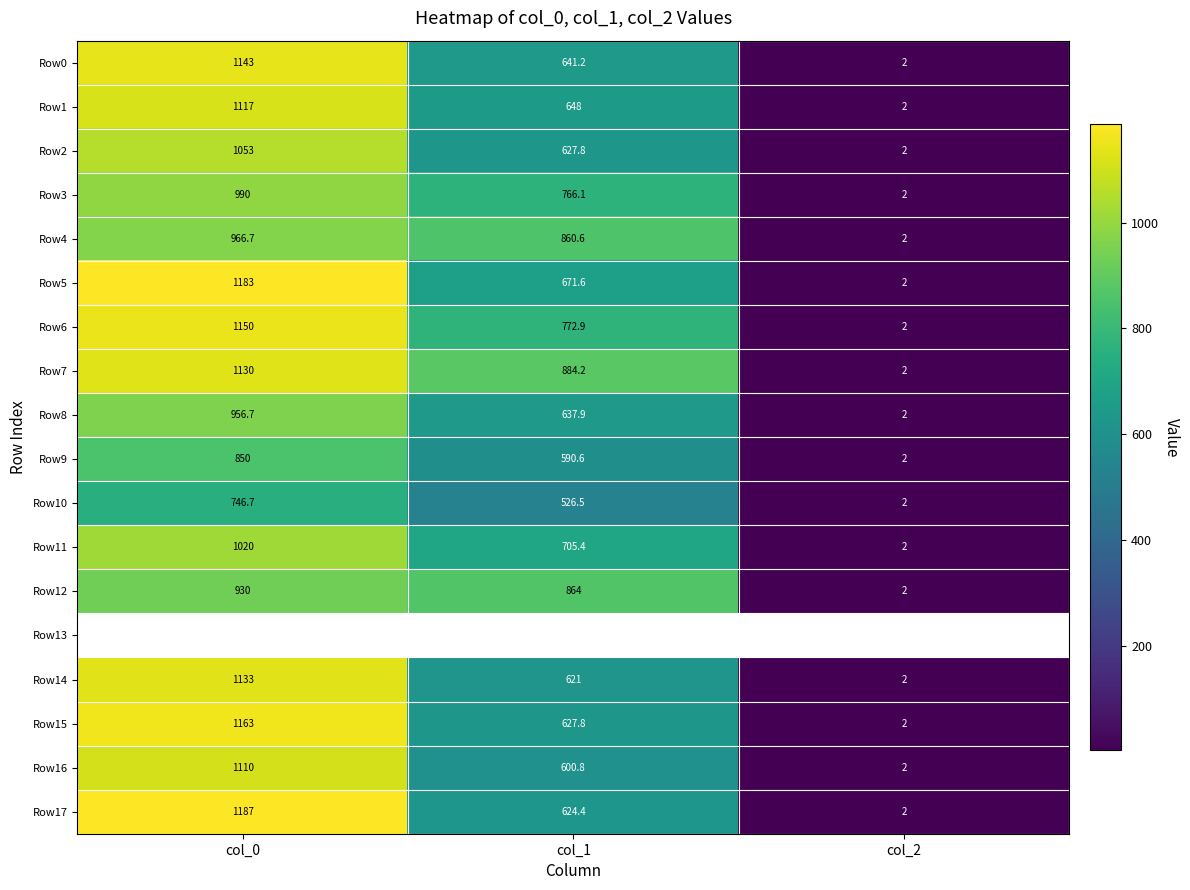

List the labels in order of Row2 value, smallest first.

col_2, col_1, col_0